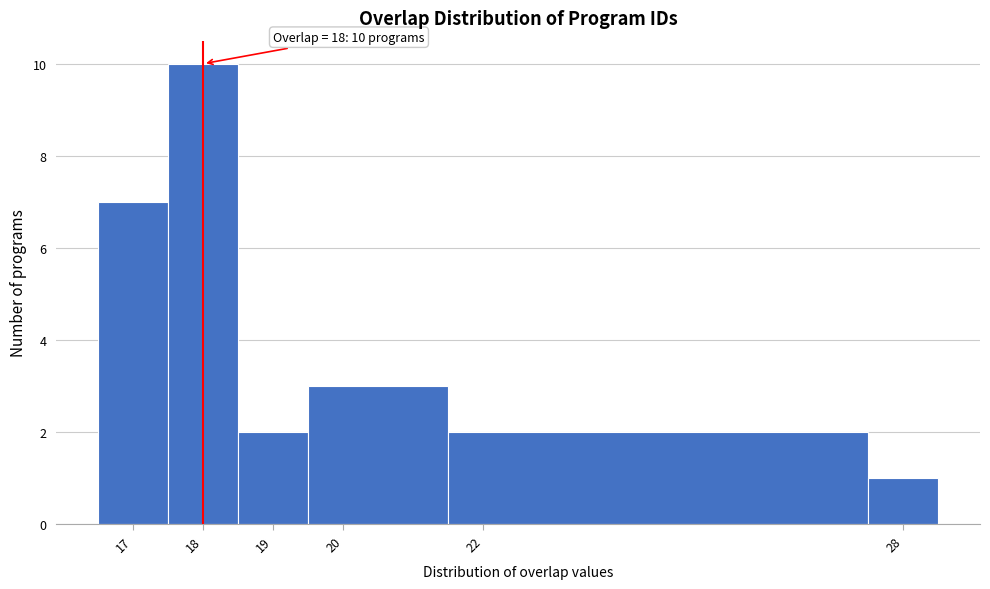

Which range on the x-axis has the tallest bar?

17.5 to 18.5